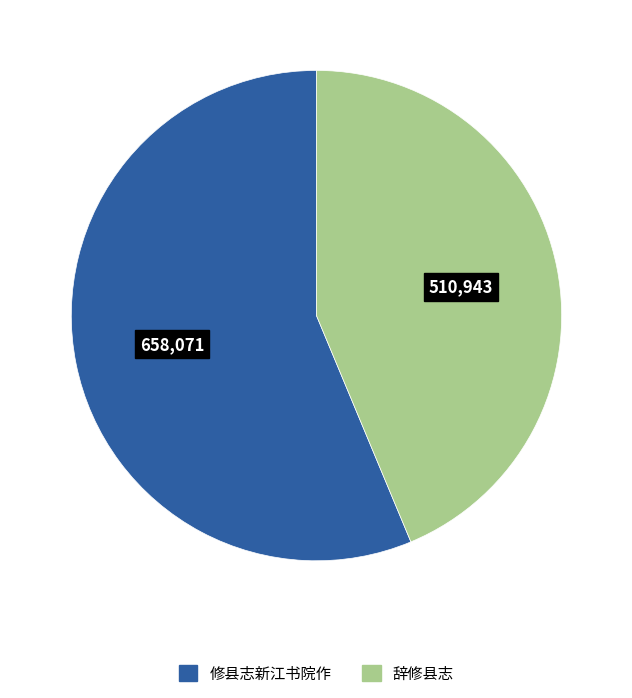

How many slices are in this pie chart?

2